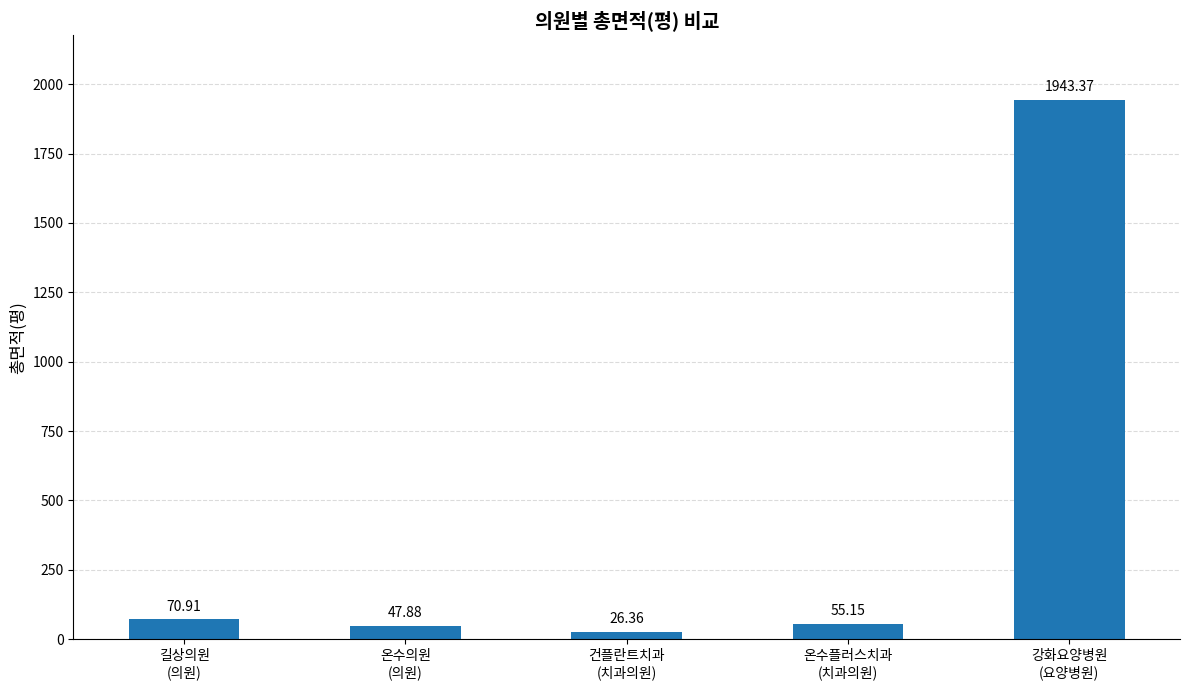

What is the average value?

428.7